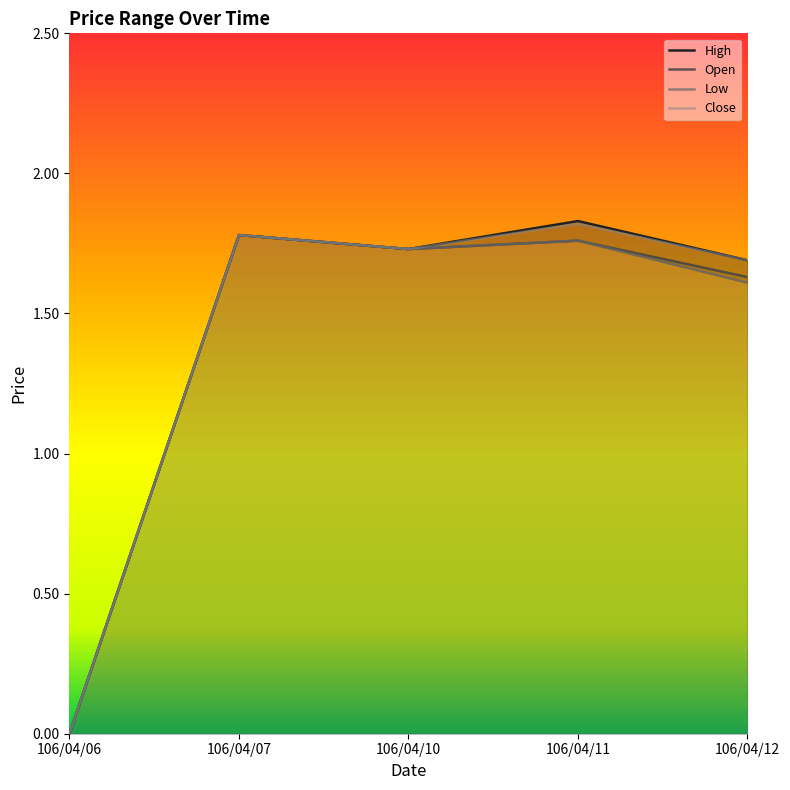

Reading left to right, what are all the values shown in this chart?

High: 106/04/06=0.0	106/04/07=1.8	106/04/10=1.7	106/04/11=1.8	106/04/12=1.7
Open: 106/04/06=0.0	106/04/07=1.8	106/04/10=1.7	106/04/11=1.8	106/04/12=1.6
Low: 106/04/06=0.0	106/04/07=1.8	106/04/10=1.7	106/04/11=1.8	106/04/12=1.6
Close: 106/04/06=0.0	106/04/07=1.8	106/04/10=1.7	106/04/11=1.8	106/04/12=1.7